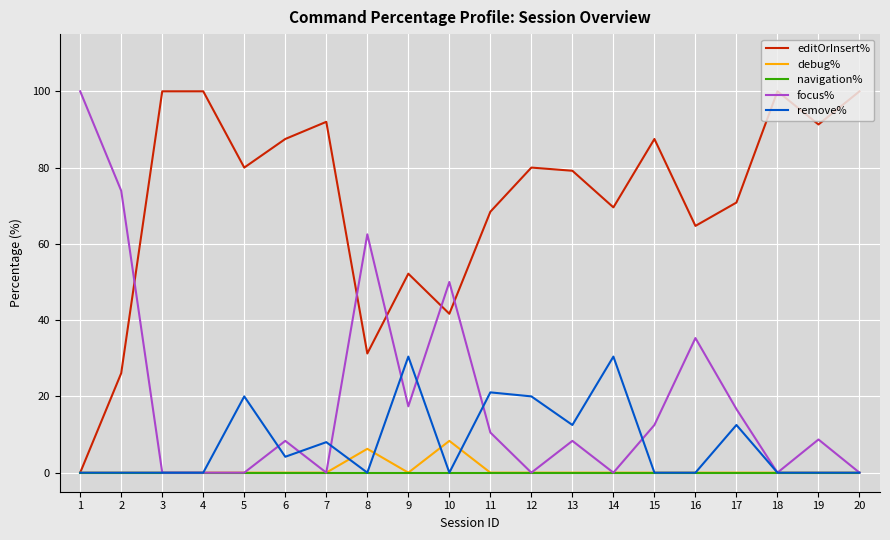

What is the total value across all series at 20?

100.0